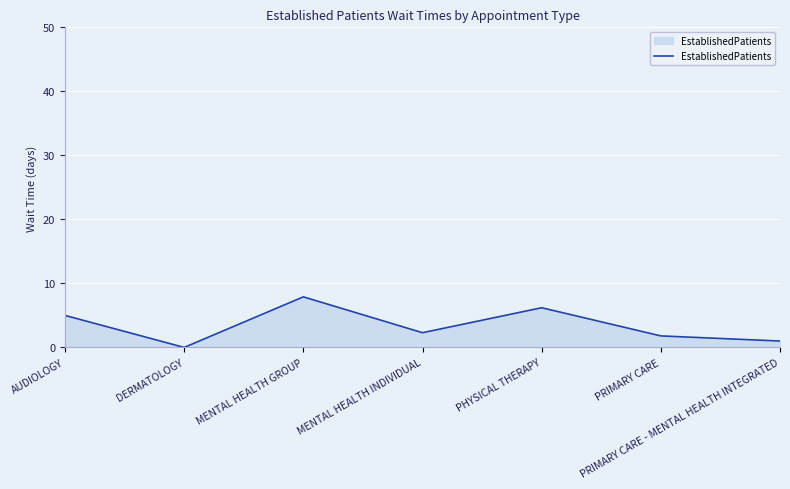

At which category does the data reach its first local peak?

MENTAL HEALTH GROUP